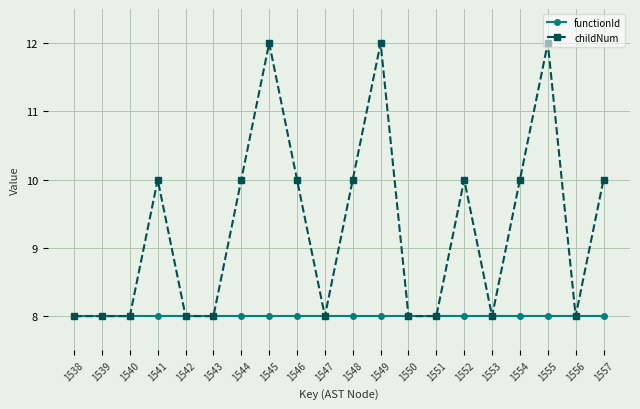

True or false: childNum has more than 1 points higher than both neighbors.

True